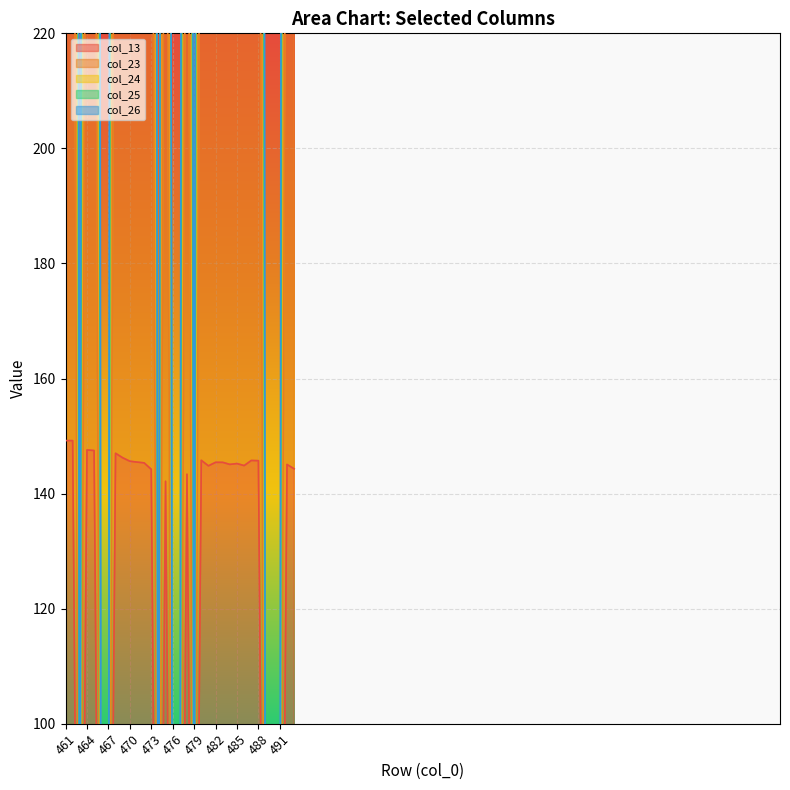

How many data points in col_23 are less than 319?

15